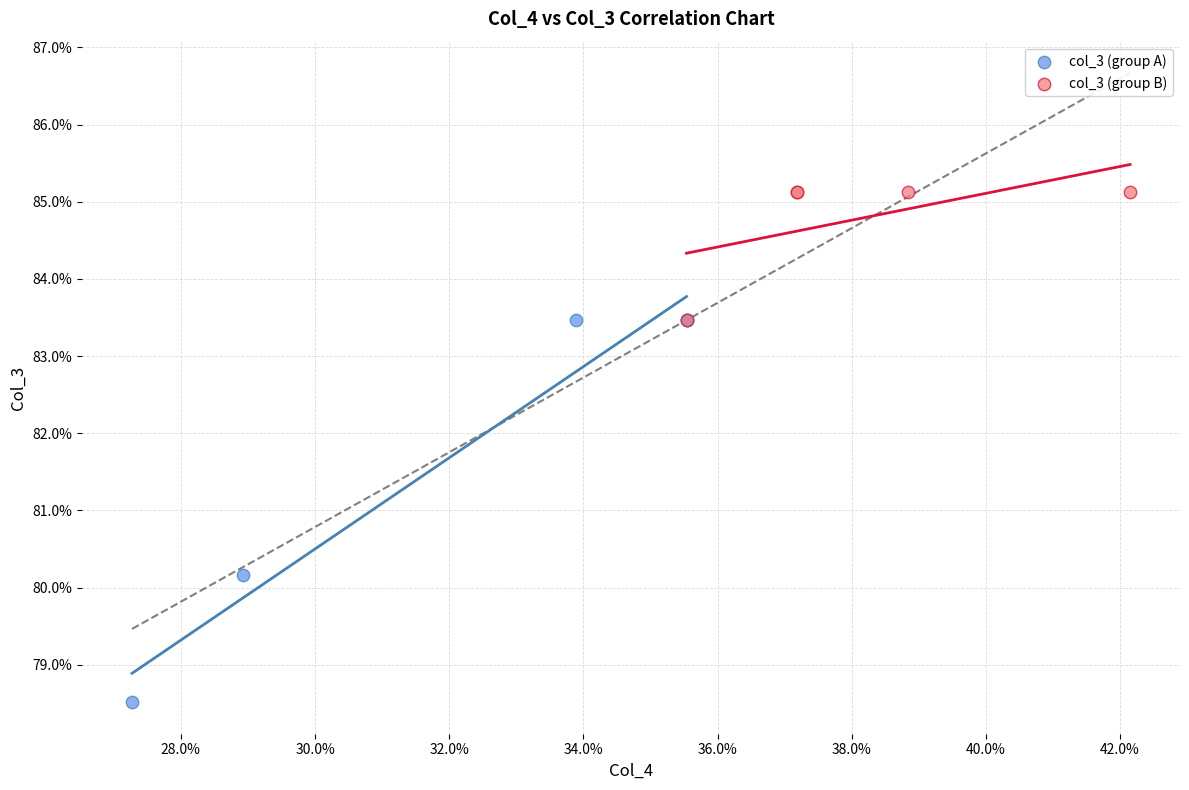

Which series has the widest spread of Y values?

col_3 (group A)